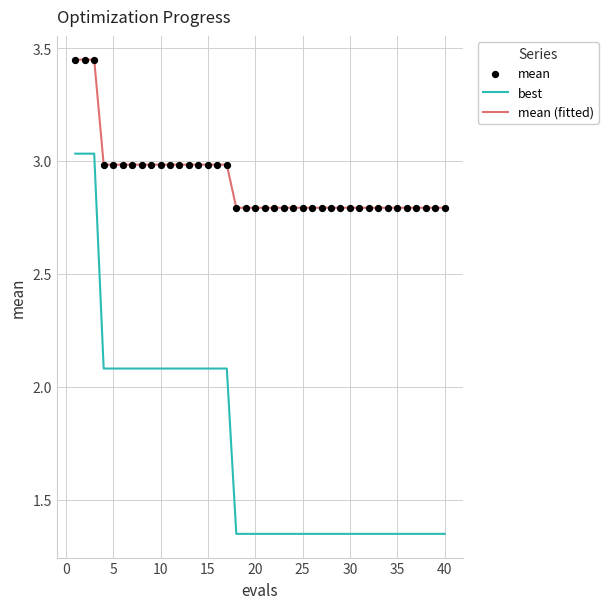

Which series has the largest range (max minus min)?

best